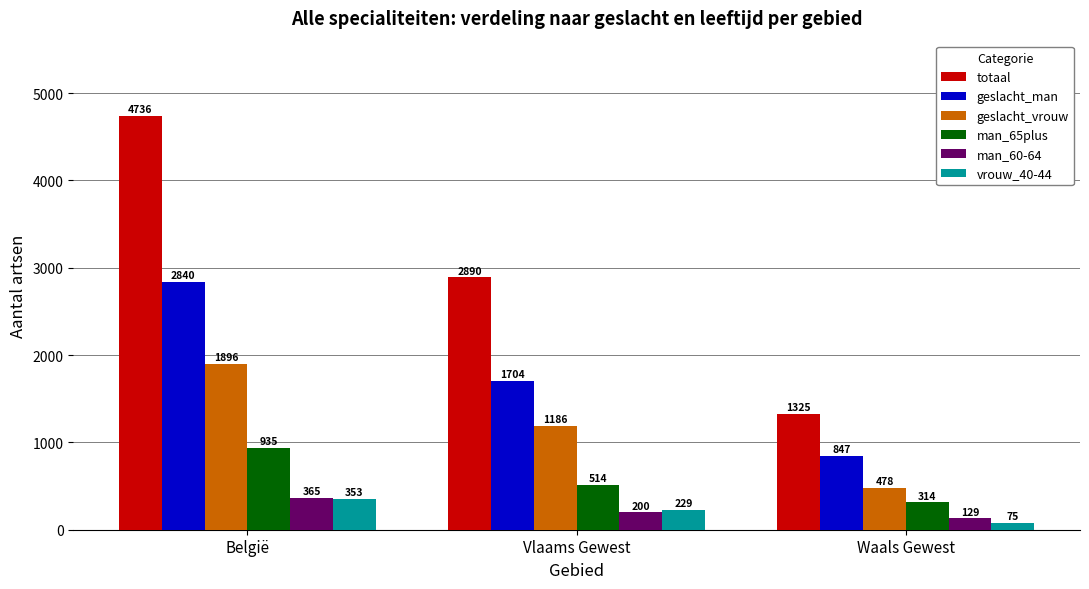

The vrouw_40-44 series shows 229 at Vlaams Gewest. True or false?

True